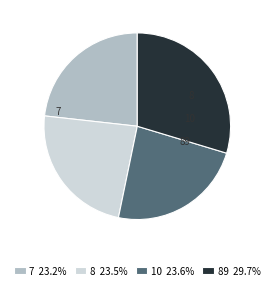

Combined, do 8 and 10 account for over 50%?

No